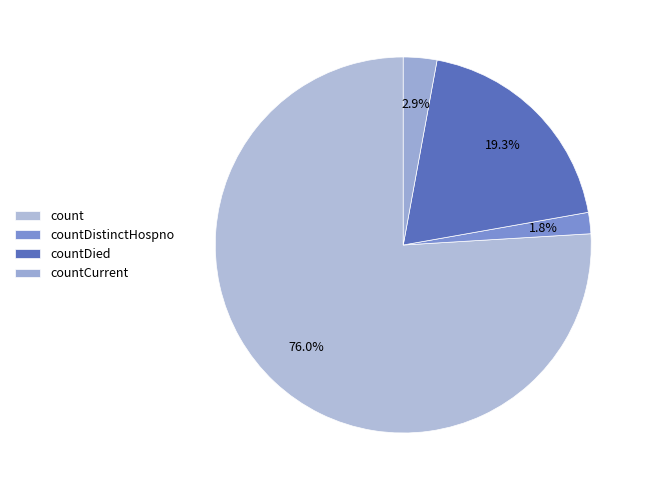

Is count the majority of the pie?

Yes